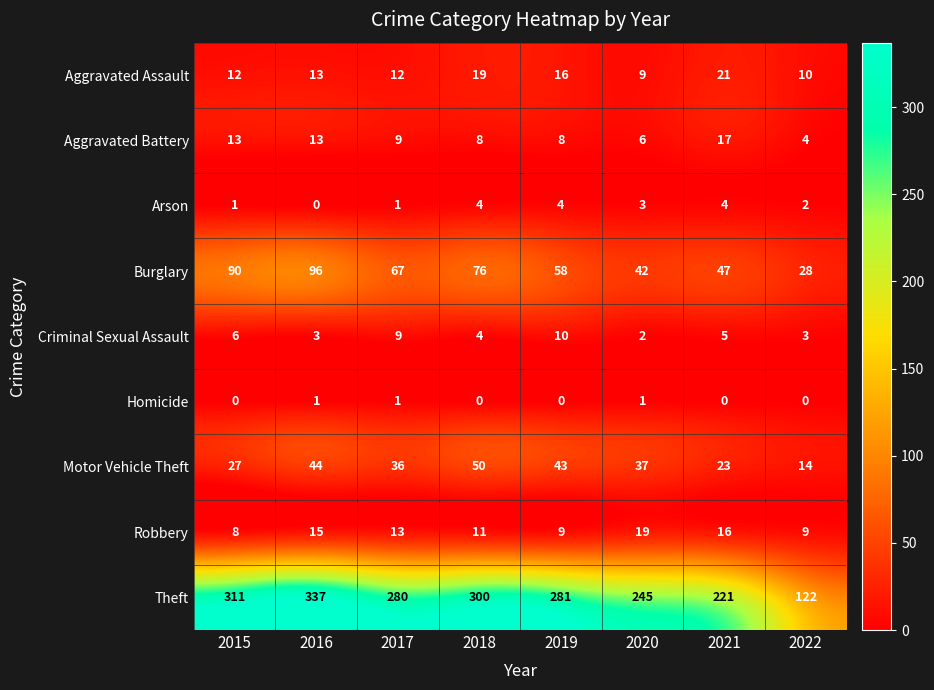

What is the maximum value for Criminal Sexual Assault?

10